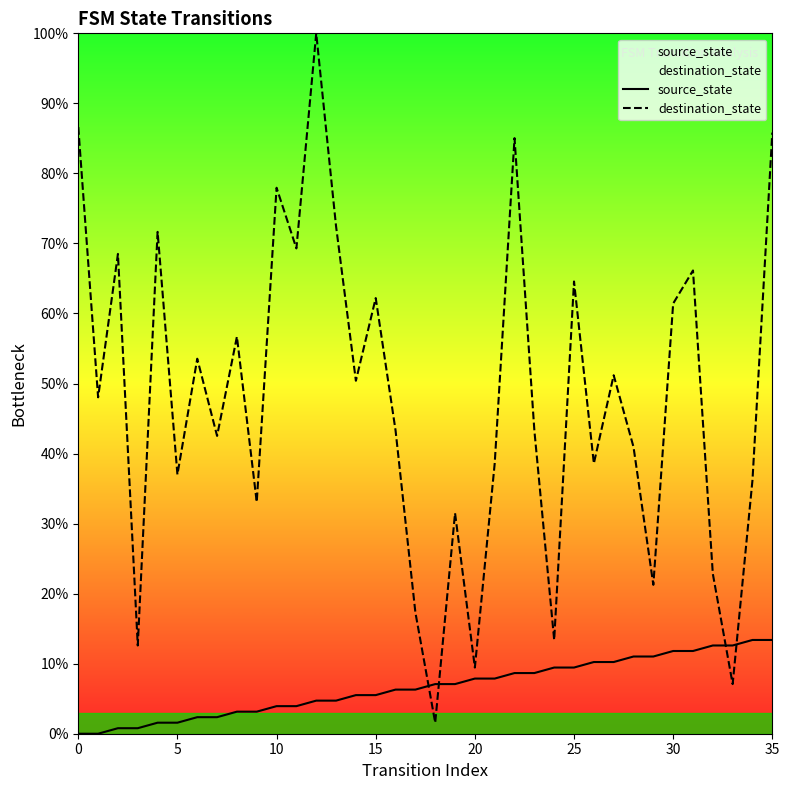

Which series has the largest total across all categories?

destination_state